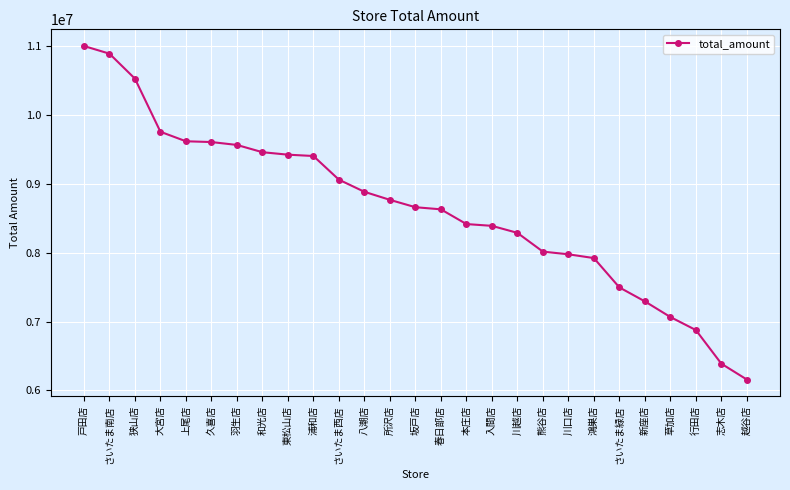

How many lines are shown in the chart?

1